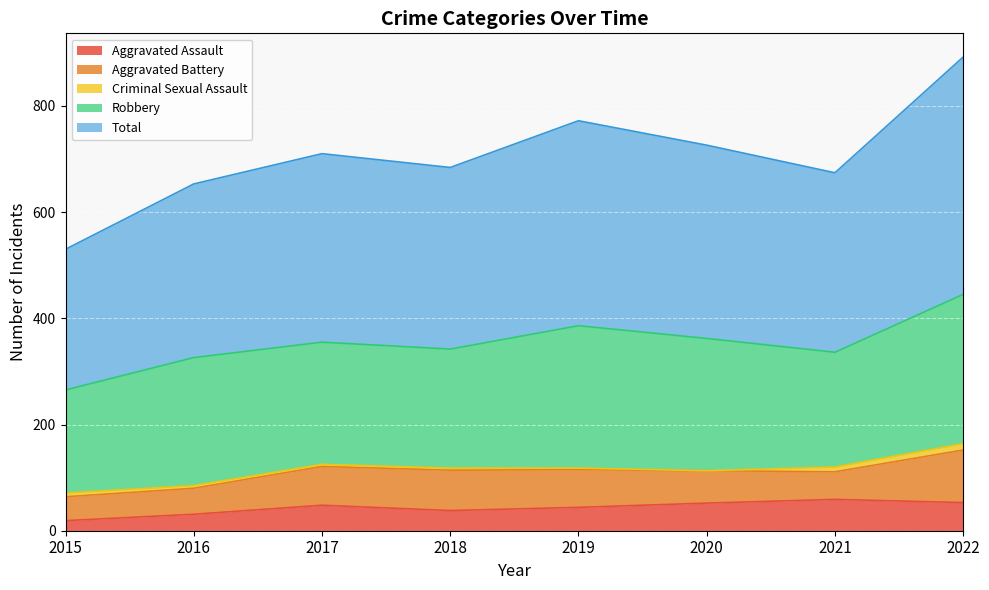

At which category does Robbery reach its first local valley?

2018